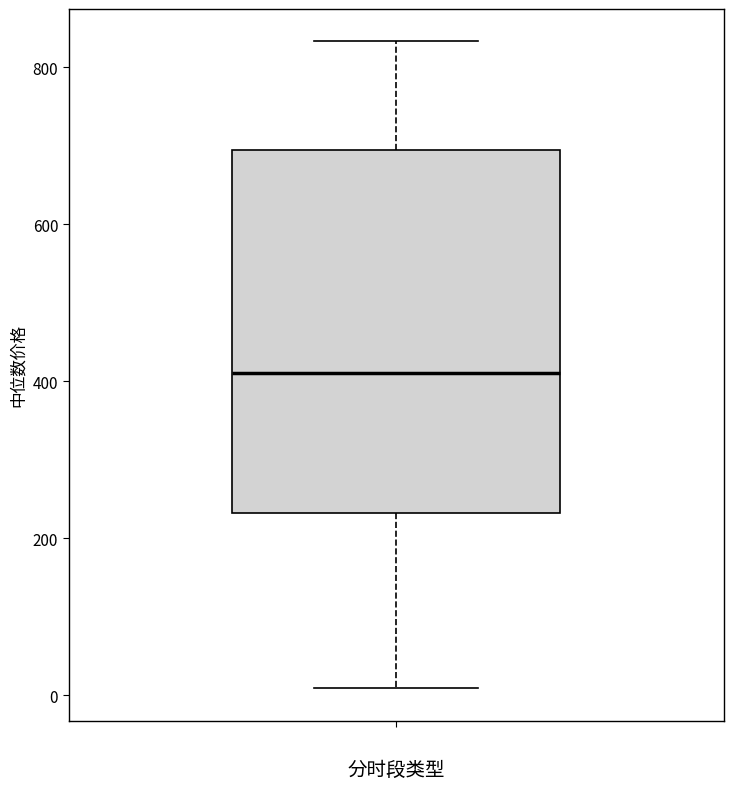

Read this box plot against the y-axis: the position of the median line, the range covered by the box, and the ends of both whiskers. The values are not printed on the chart, so give them approximately, as read against the axis.

median 420, box 240 to 700, whiskers 0 to 840